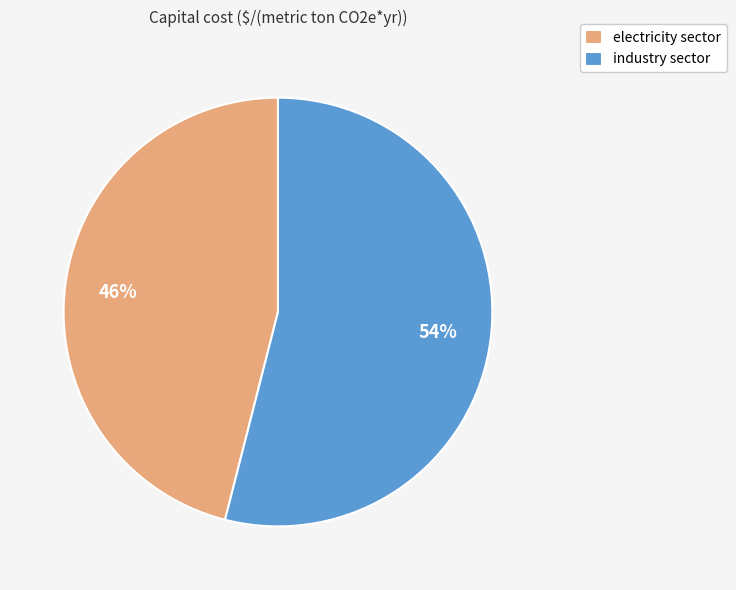

Which slice is the smallest?

electricity sector